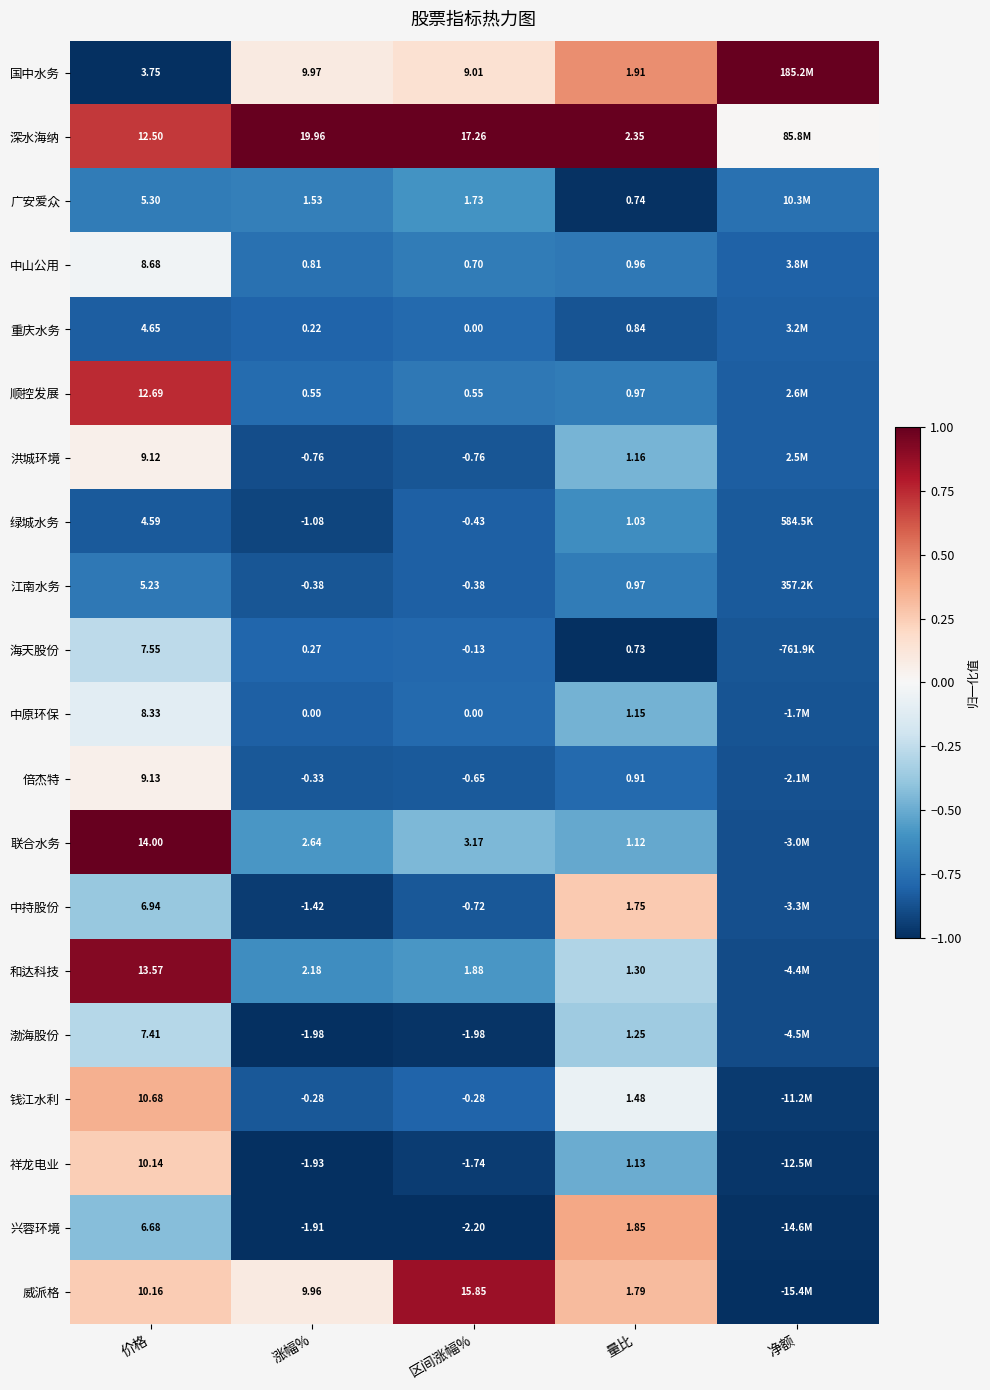

Which has a higher value, 量比 or 区间涨幅%?

量比